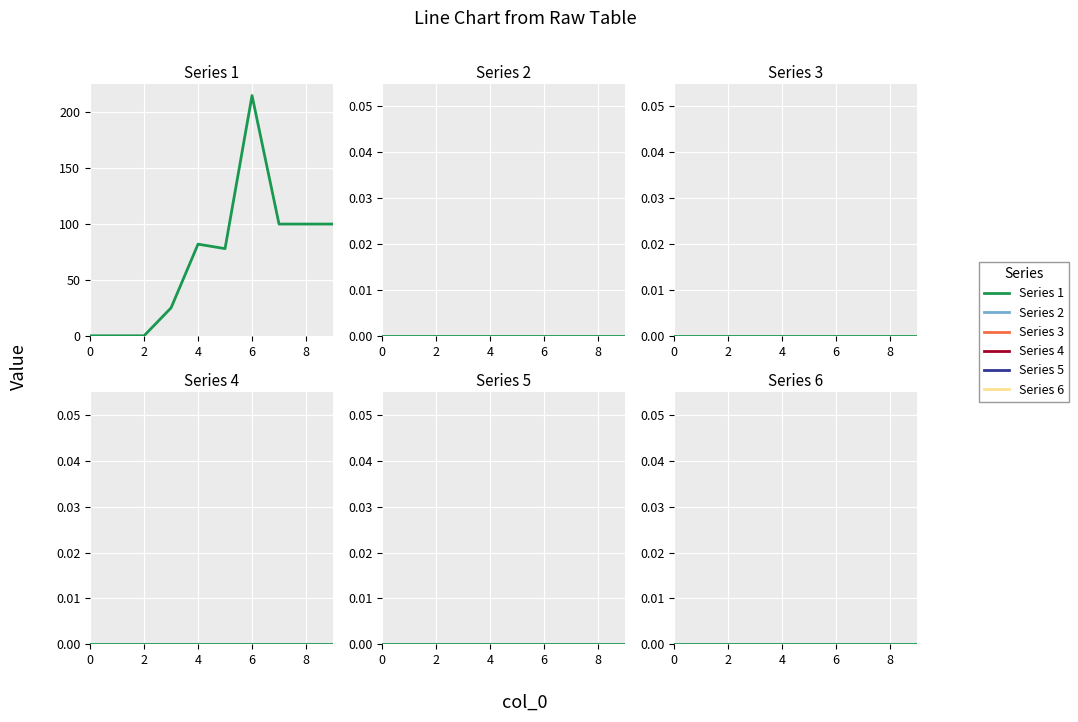

Is the value of 1 at 3 greater than the value of 2 at 3?

Yes